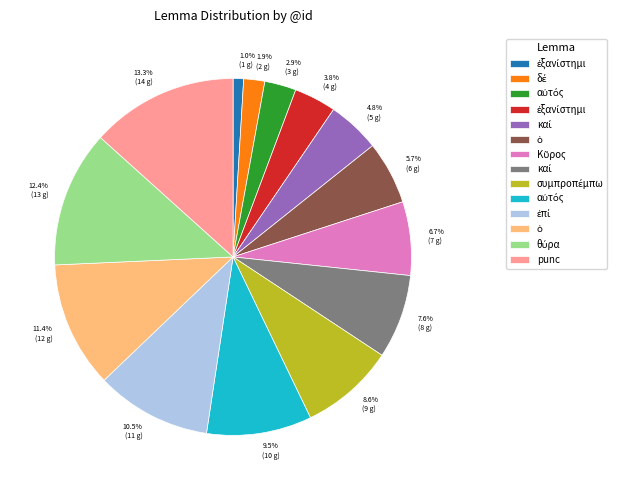

What is the largest slice in the pie chart?

13.3% (14 g)